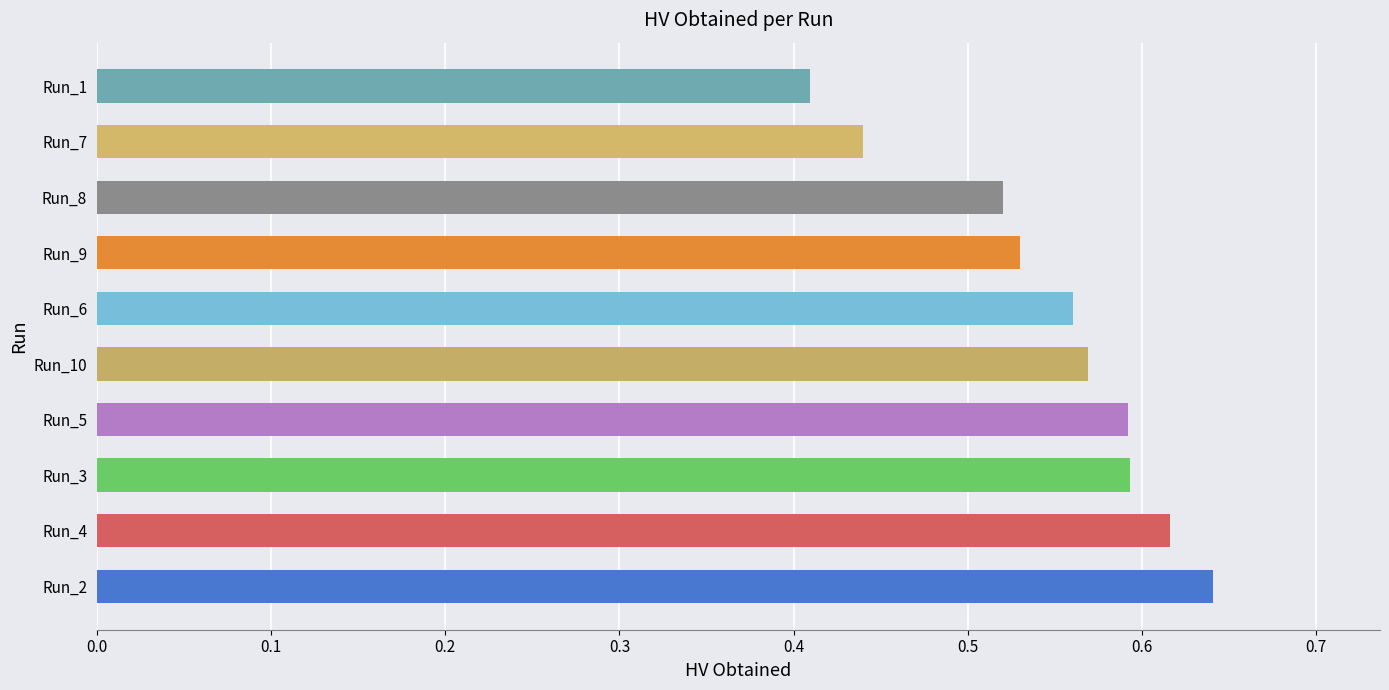

Which has a higher value, Run_2 or Run_4?

Run_2